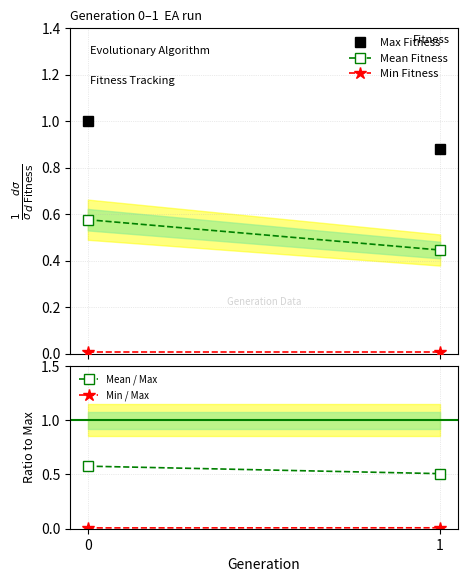

Count the Max Fitness values in the range 0 to 1.

2